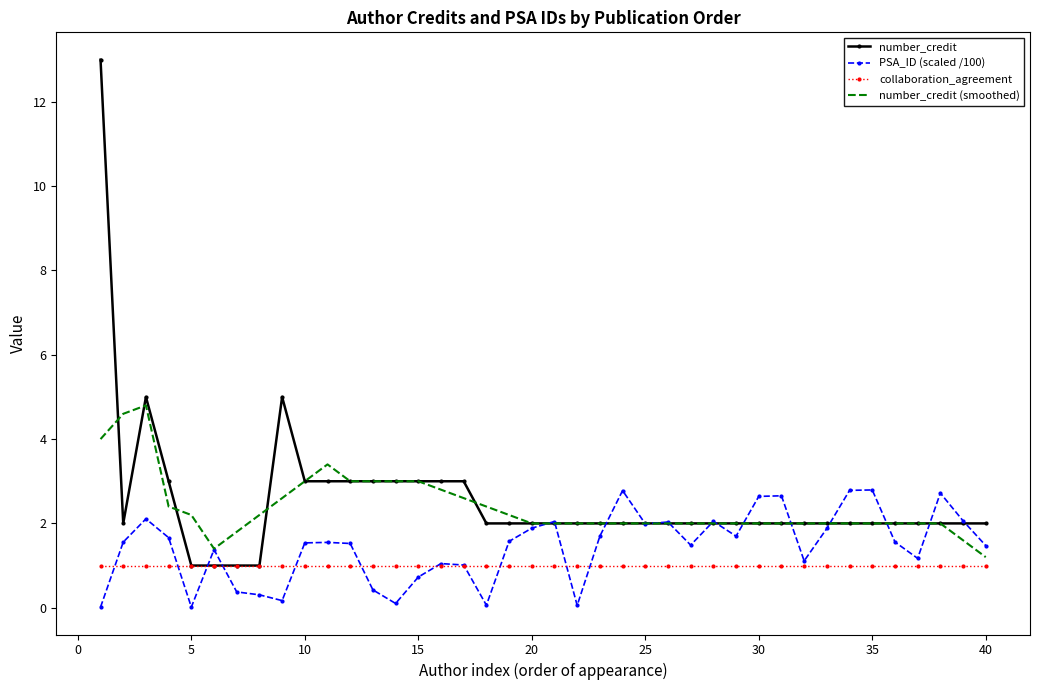

Which series has the widest spread of values?

number_credit